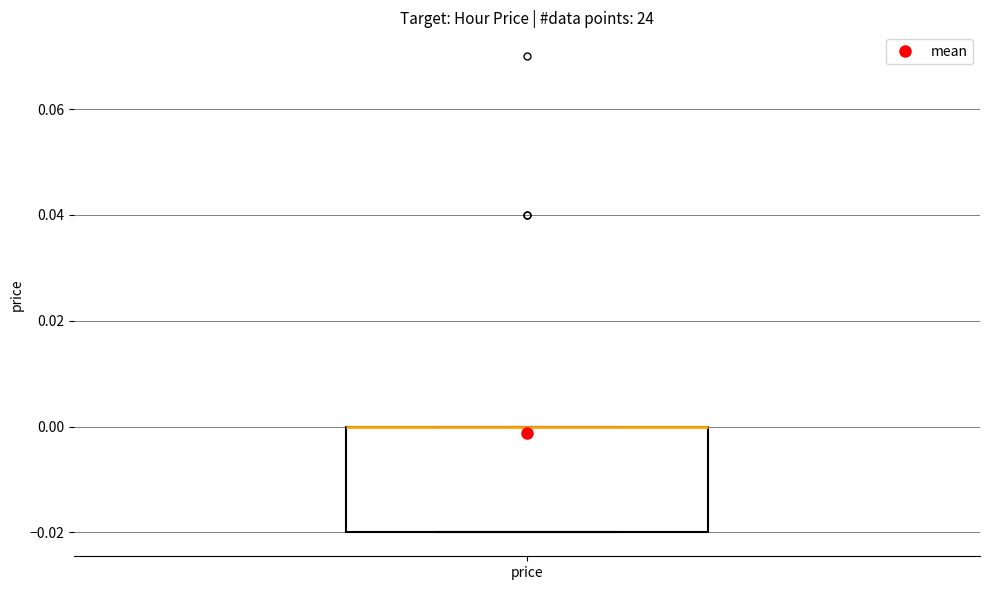

Transcribe this box plot: give where the median line is, the range the box spans, and where the two whiskers end, as read against the y-axis. The values are not printed on the chart, so give them approximately, as read against the axis.

median 0.00 (drawn on the box's upper edge), box -0.02 to 0.00, whiskers -0.02 to 0.00